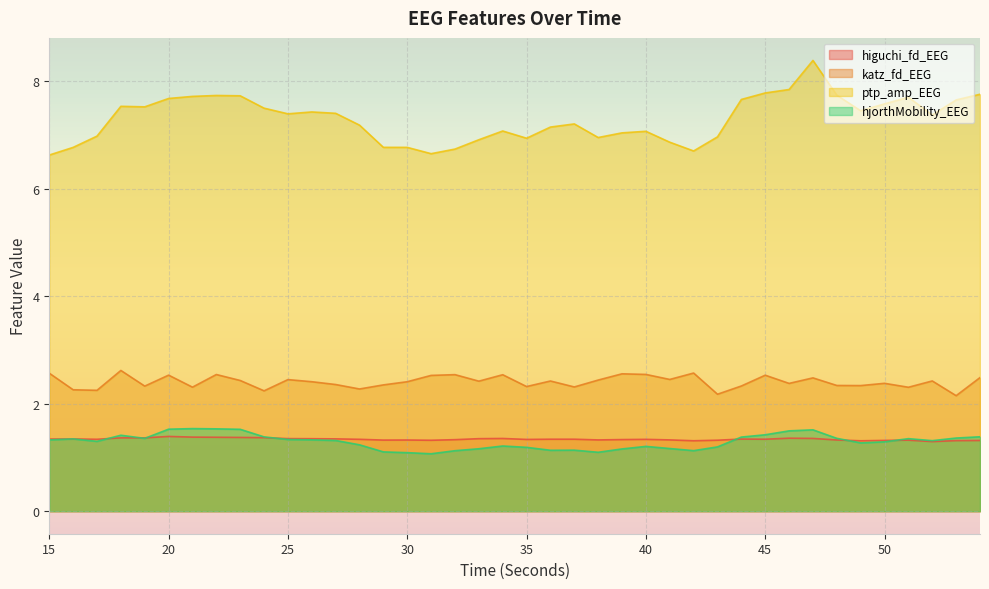

Which series has the largest range (max minus min)?

ptp_amp_EEG